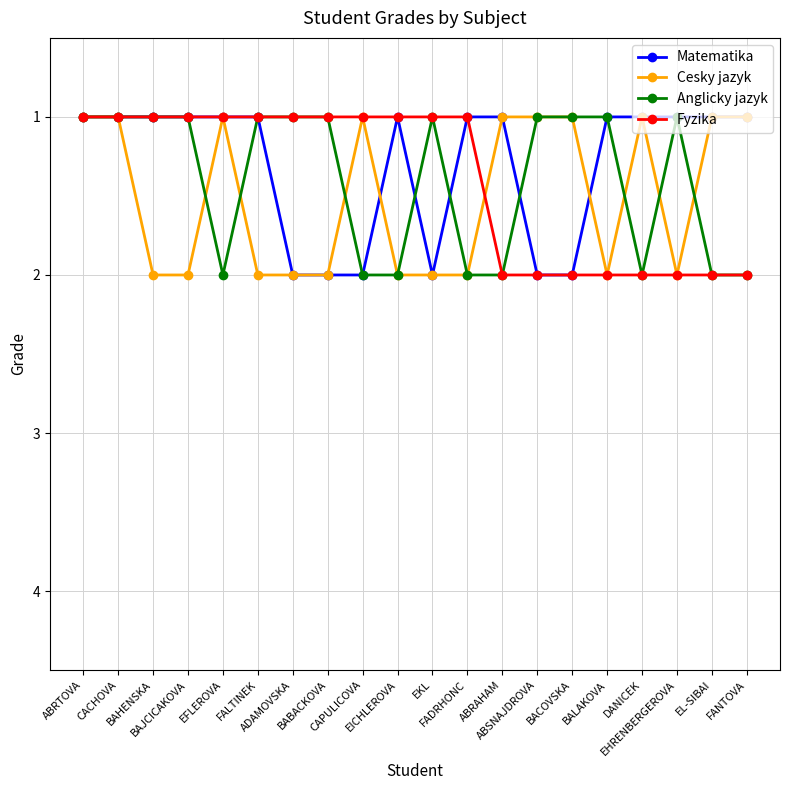

Is it true that Anglicky jazyk equals 2 at FANTOVA?

True